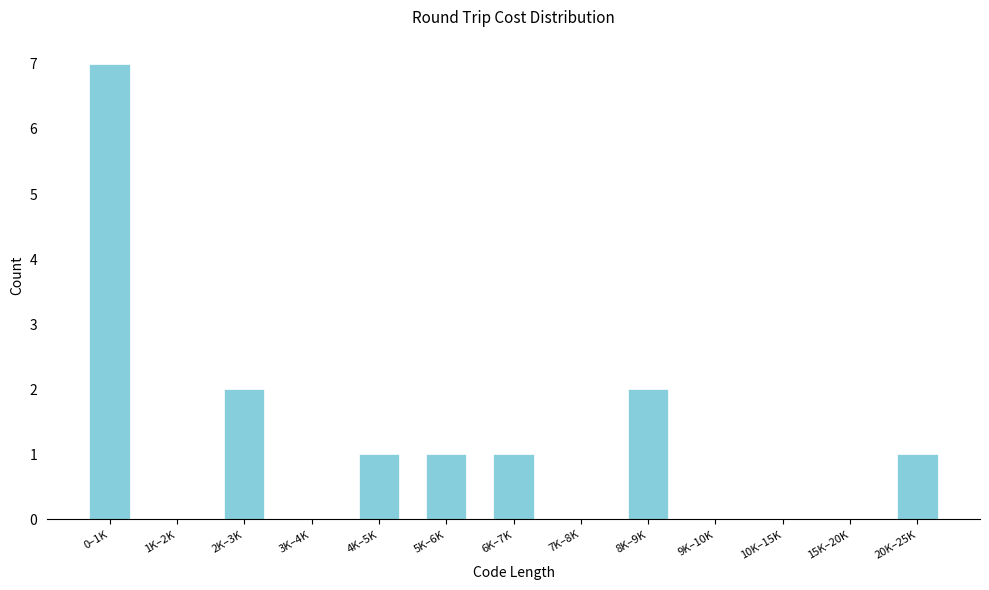

Reading left to right, transcribe all the data shown in this chart.

0–1K=7	1K–2K=0	2K–3K=2	3K–4K=0	4K–5K=1	5K–6K=1	6K–7K=1	7K–8K=0	8K–9K=2	9K–10K=0	10K–15K=0	15K–20K=0	20K–25K=1